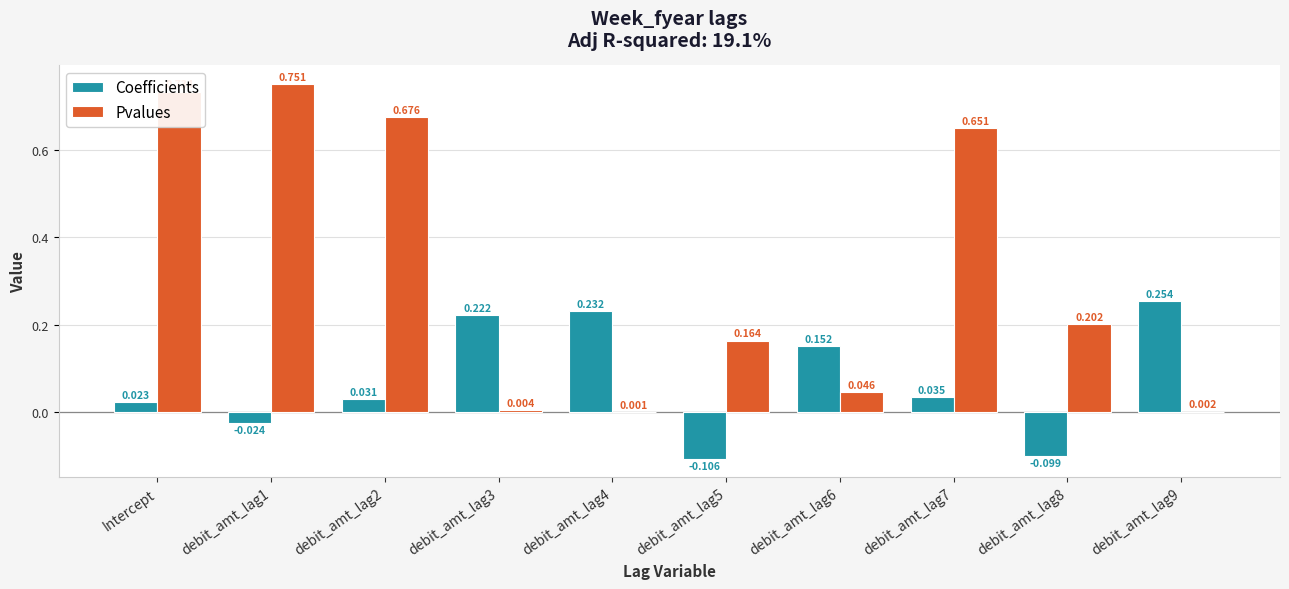

Which series has the largest total across all categories?

Pvalues